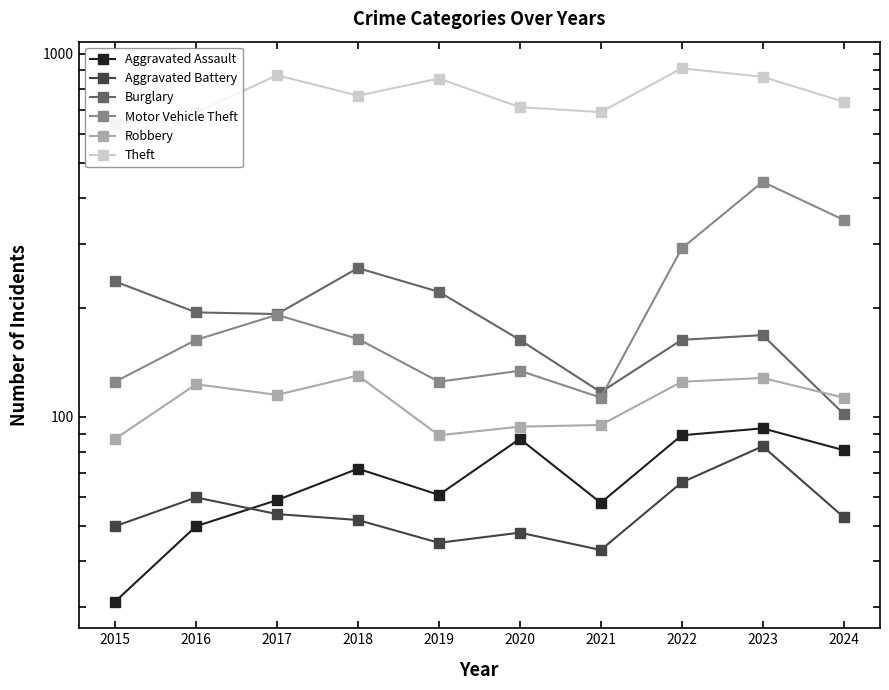

In Robbery, how many points are higher than both neighbors (excluding endpoints)?

3